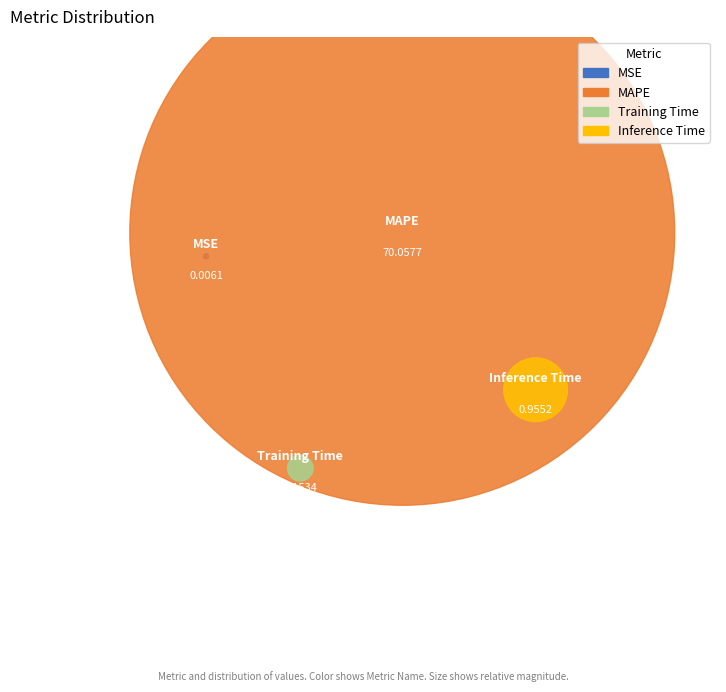

Count the number of slices in the pie.

4